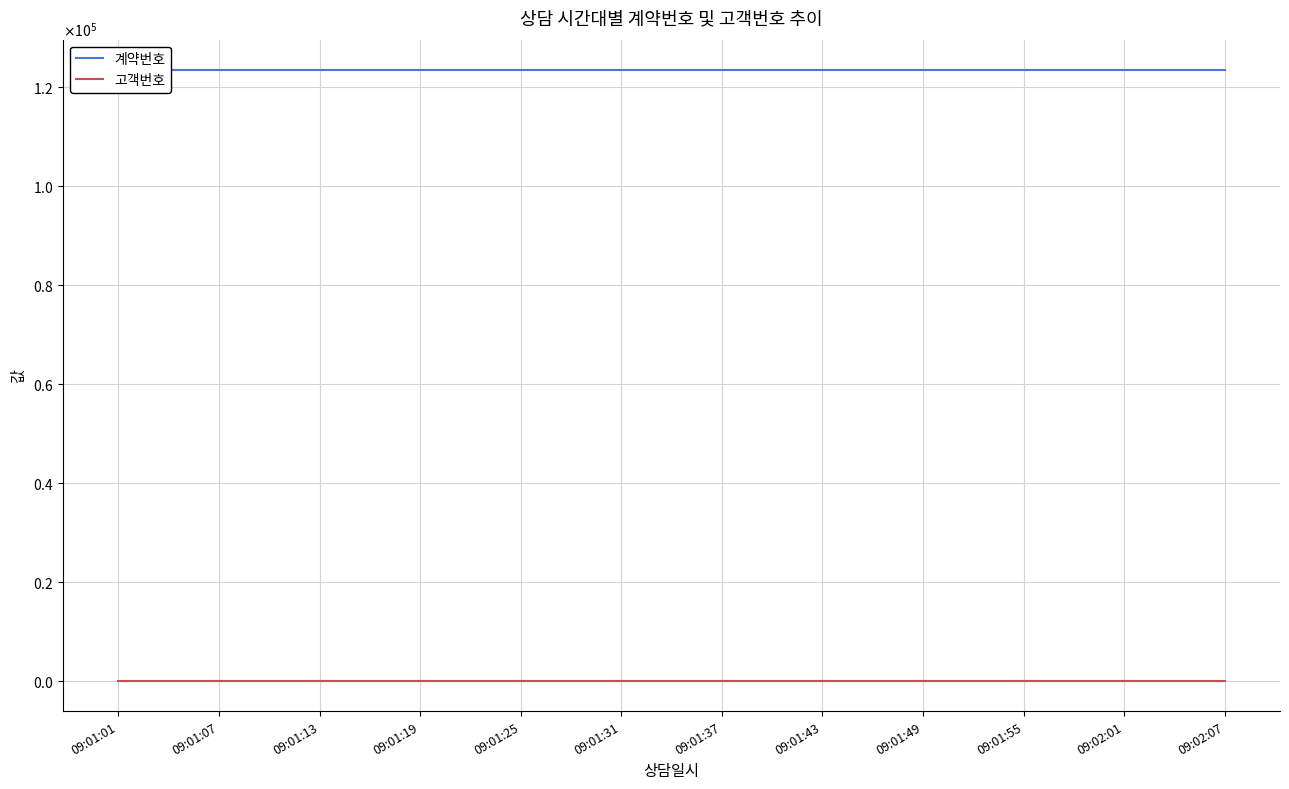

The value of 고객번호 at 09:01:07 is 1. True or false?

False